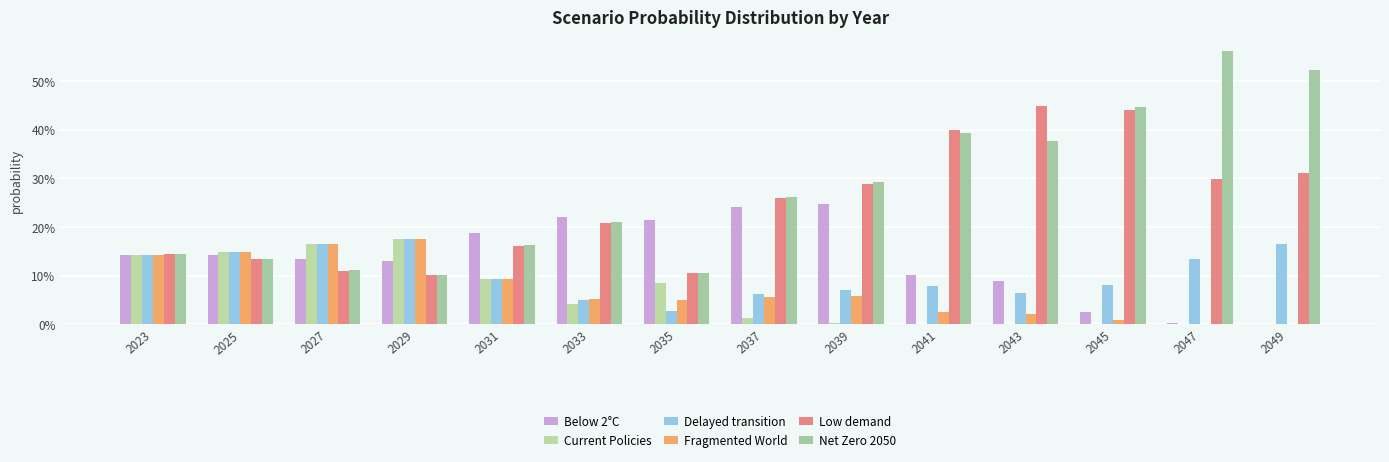

List the labels in order of Low demand value, largest first.

2043, 2045, 2041, 2049, 2047, 2039, 2037, 2033, 2031, 2023, 2025, 2027, 2035, 2029